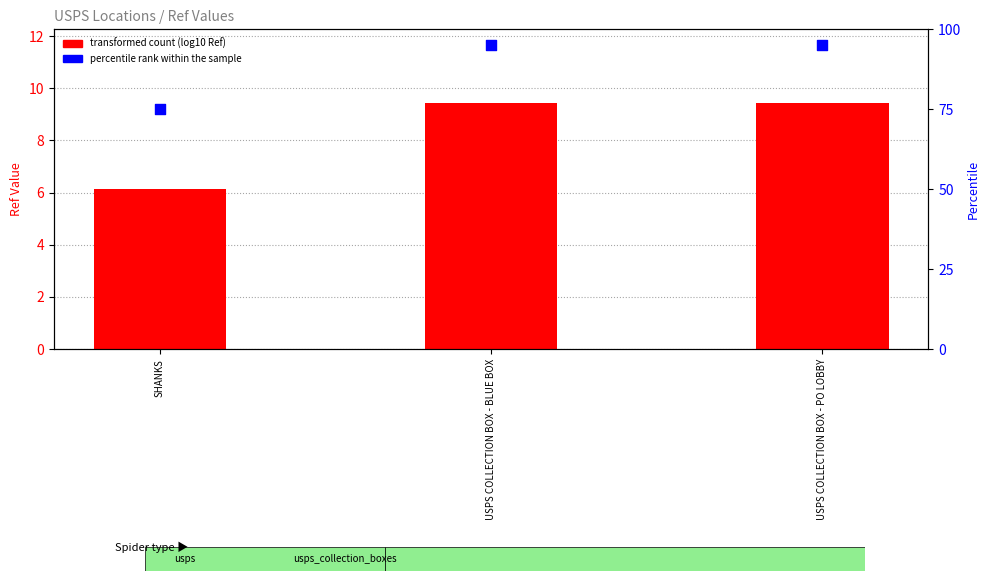

Between SHANKS and USPS COLLECTION BOX - PO LOBBY, which is larger?

USPS COLLECTION BOX - PO LOBBY